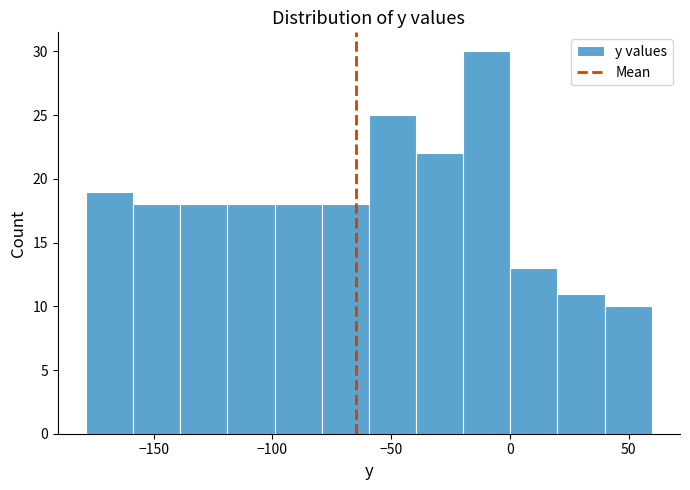

Around what value on the x-axis is the tallest bar? Give the approximate position of its centre, as read against the axis.

-10